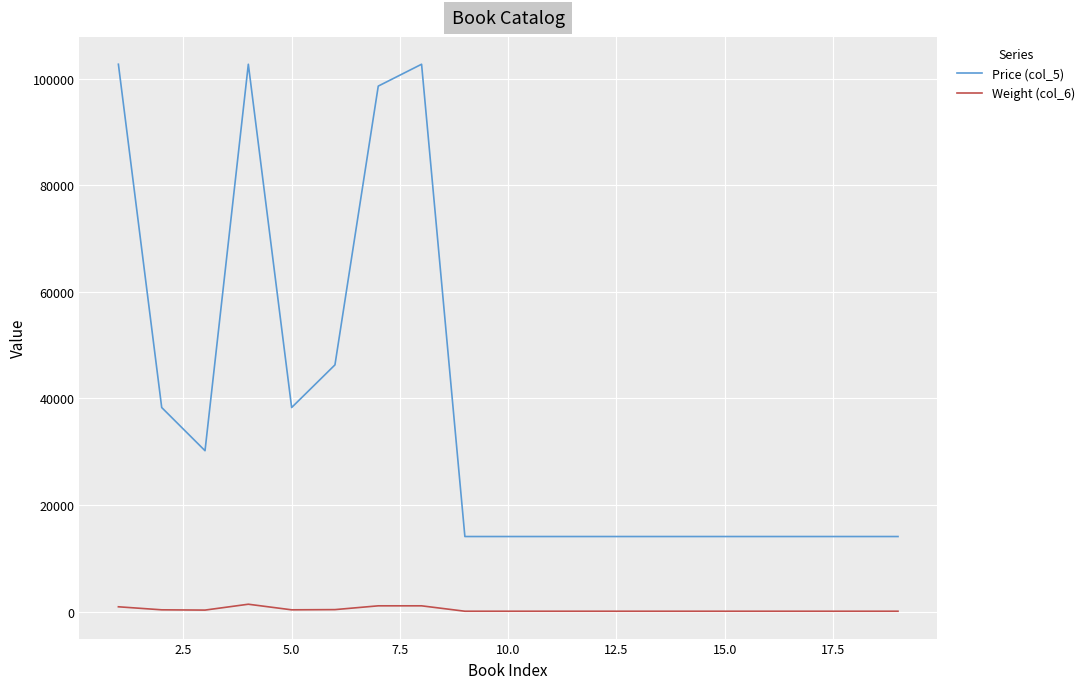

What is the lowest value of the Price (col_5) series?

14100